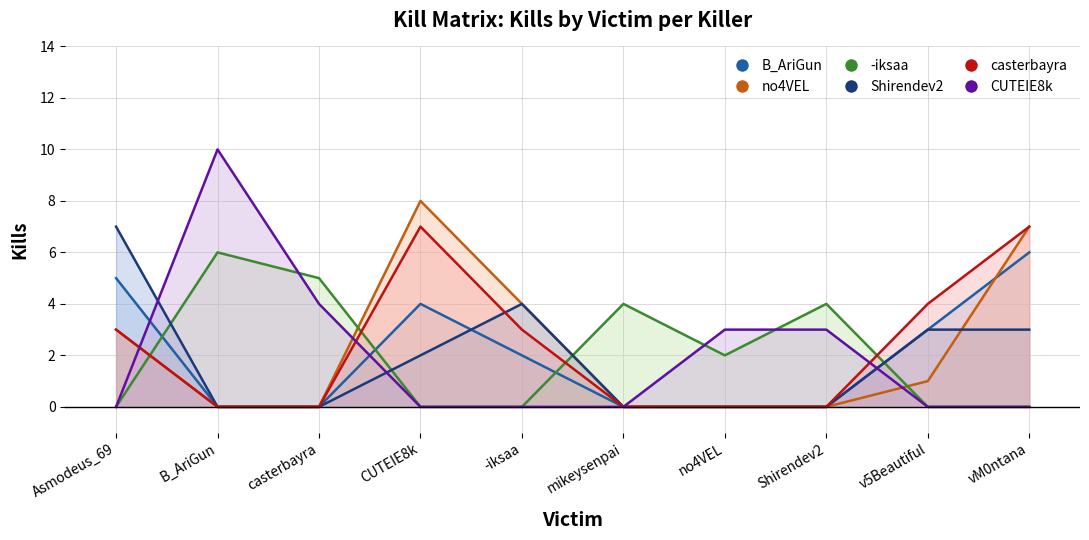

Reading right to left, extract all data points from this chart.

B_AriGun: 6	3	0	0	0	2	4	0	0	5
no4VEL: 7	1	0	0	0	4	8	0	0	3
-iksaa: 0	0	4	2	4	0	0	5	6	0
Shirendev2: 3	3	0	0	0	4	2	0	0	7
casterbayra: 7	4	0	0	0	3	7	0	0	3
CUTEIE8k: 0	0	3	3	0	0	0	4	10	0